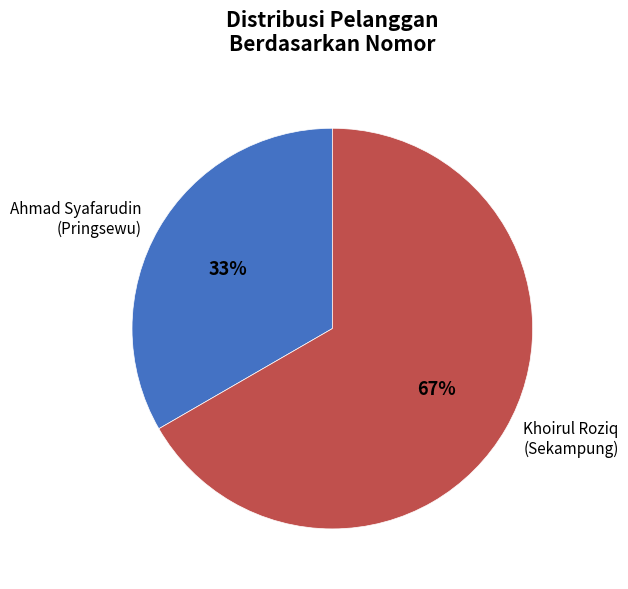

Approximately how many times larger is the value at Ahmad Syafarudin (Pringsewu) compared to Khoirul Roziq (Sekampung)?

0.5